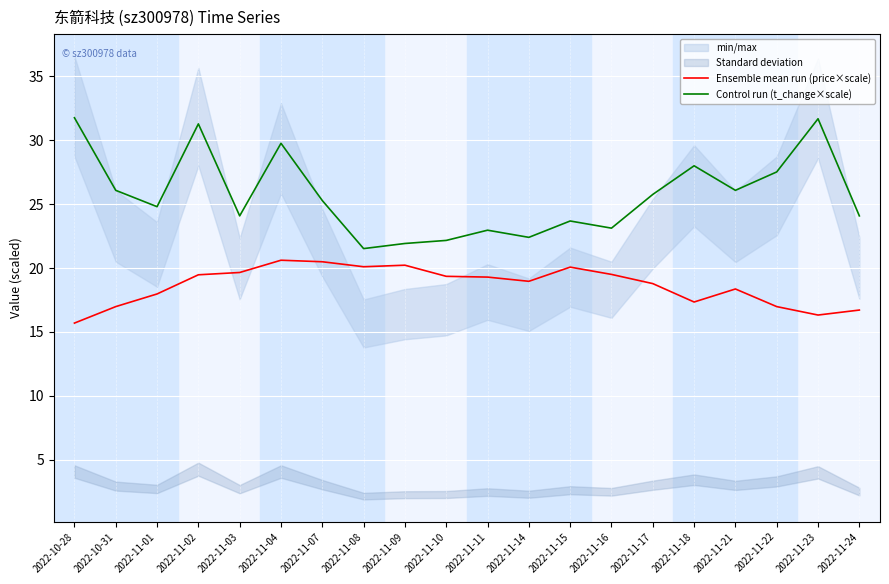

What is the smallest value displayed?

15.7